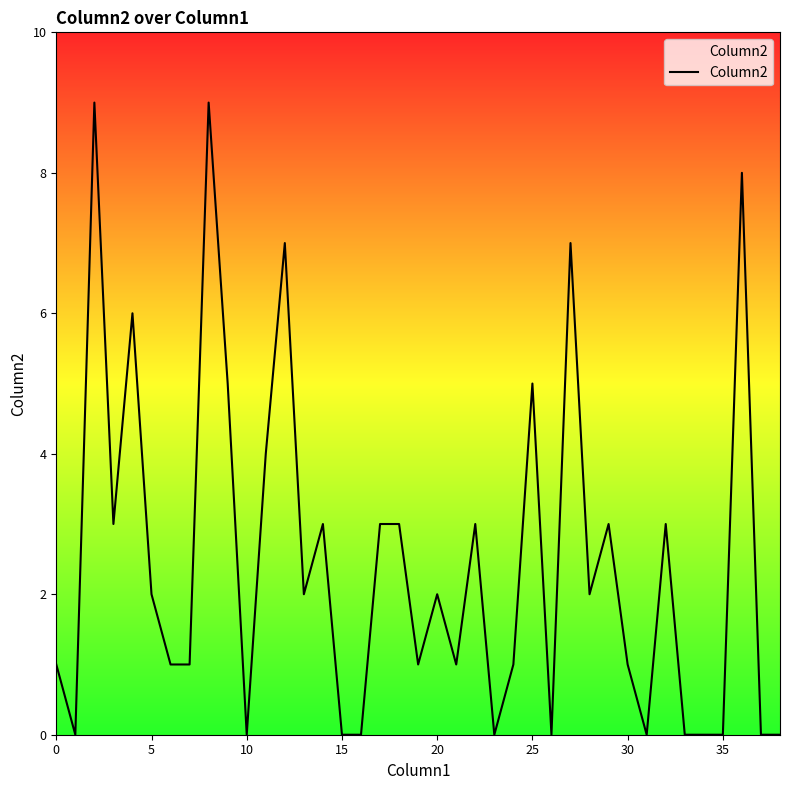

What is the greatest value displayed?

9